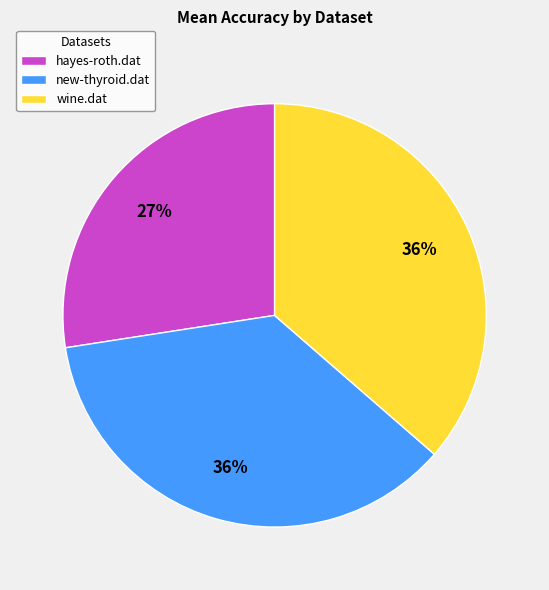

Is wine.dat the majority of the pie?

No